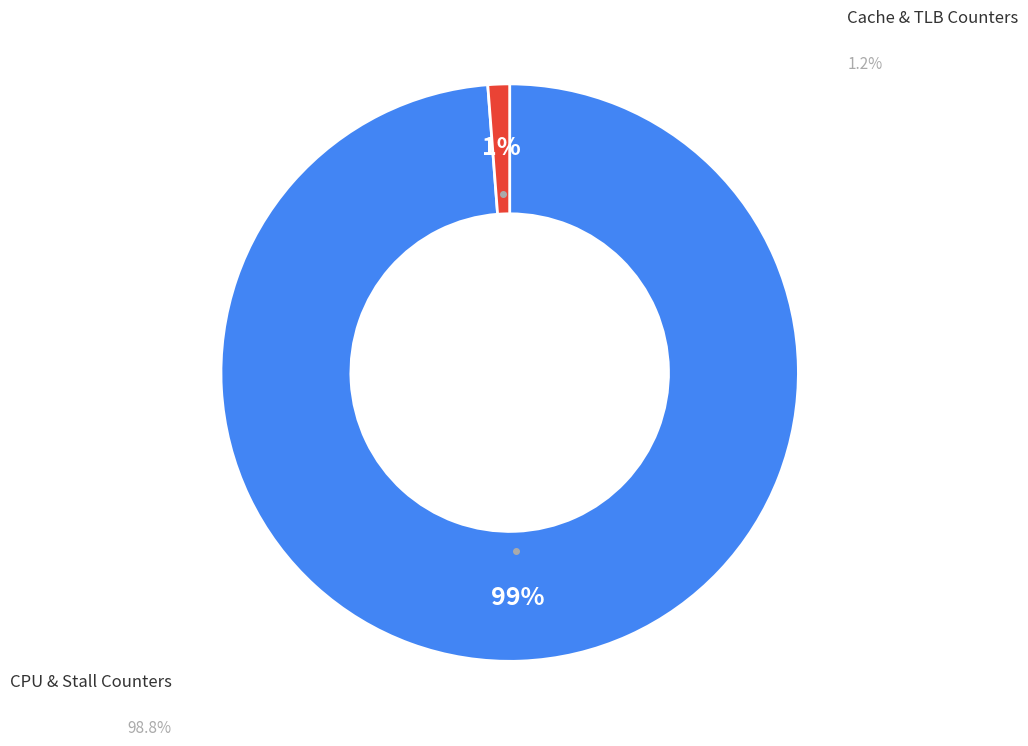

Is there a majority slice in this chart?

Yes